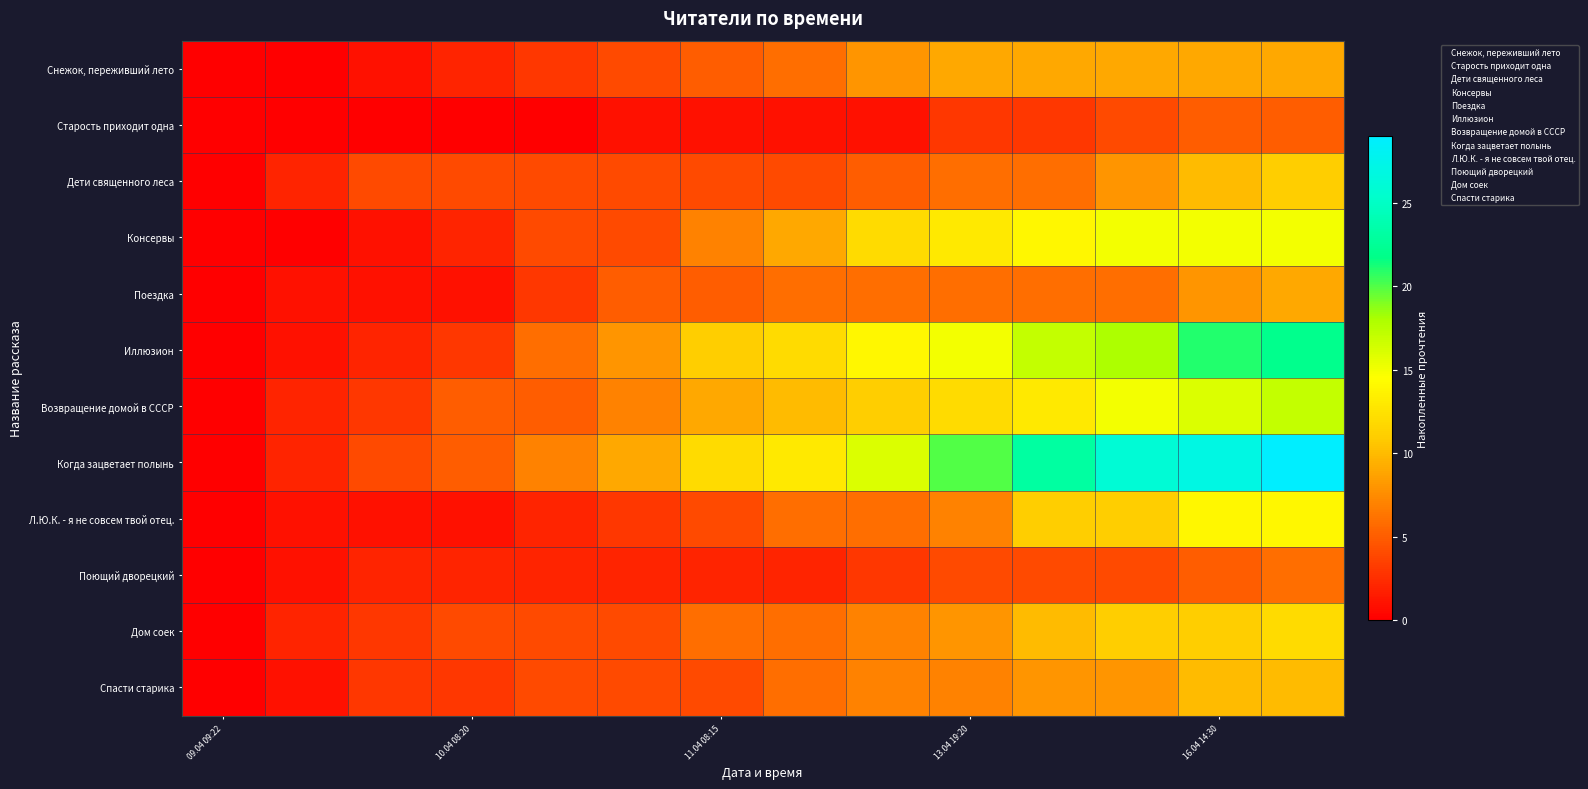

Count the number of categories in the chart.

14